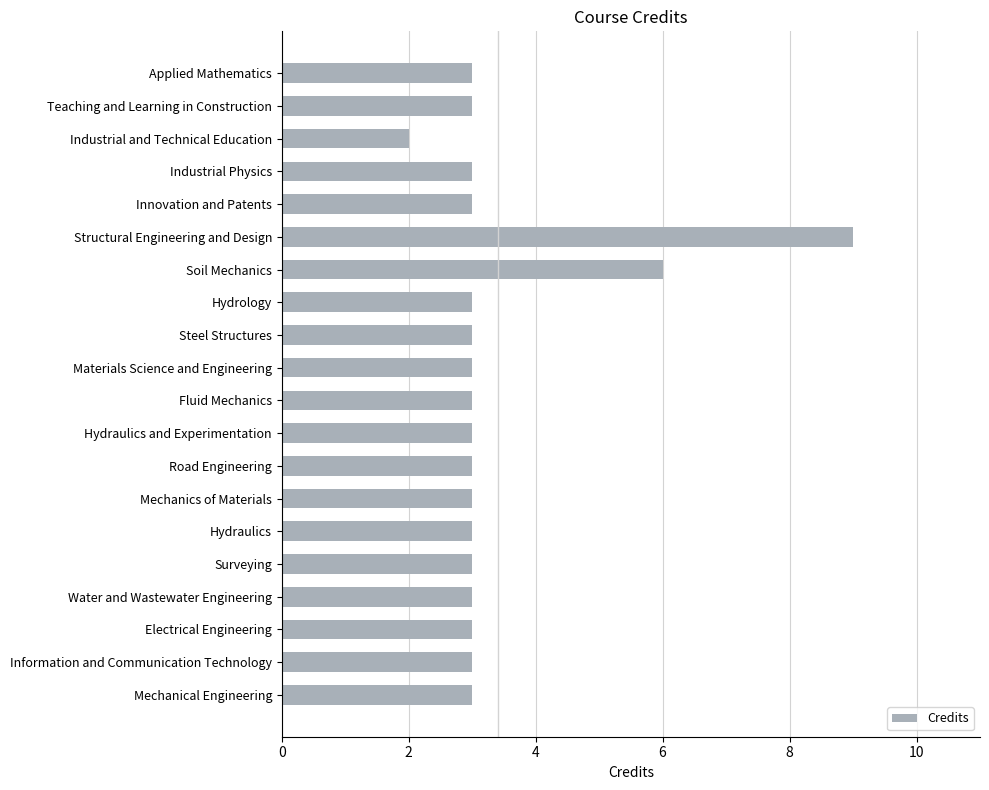

Read the value at Information and Communication Technology.

3